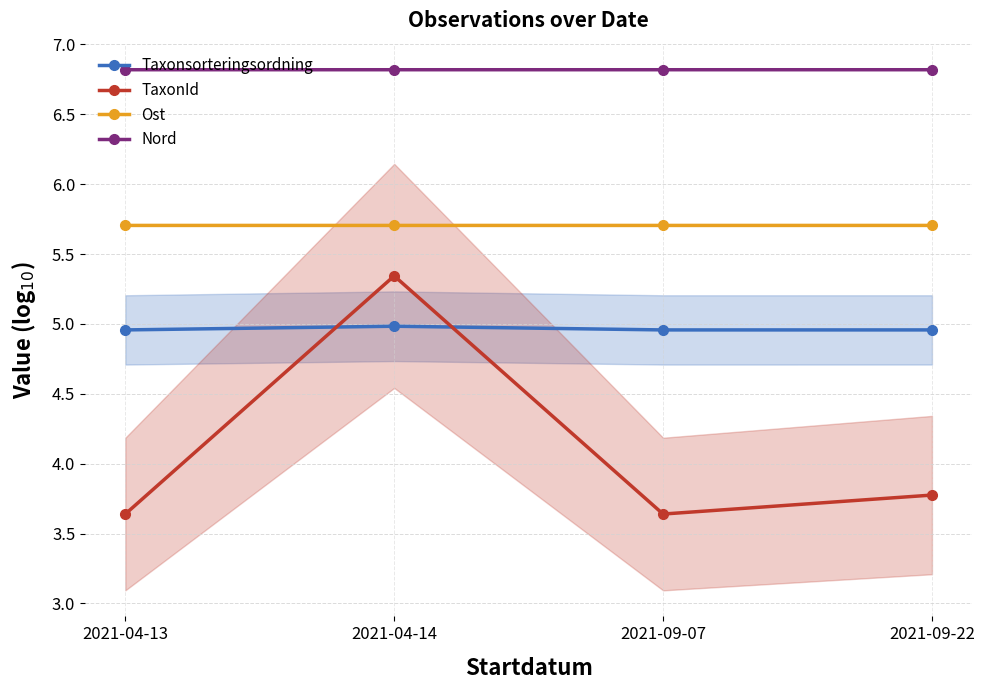

What is the label of the 3rd point from the left?

2021-09-07